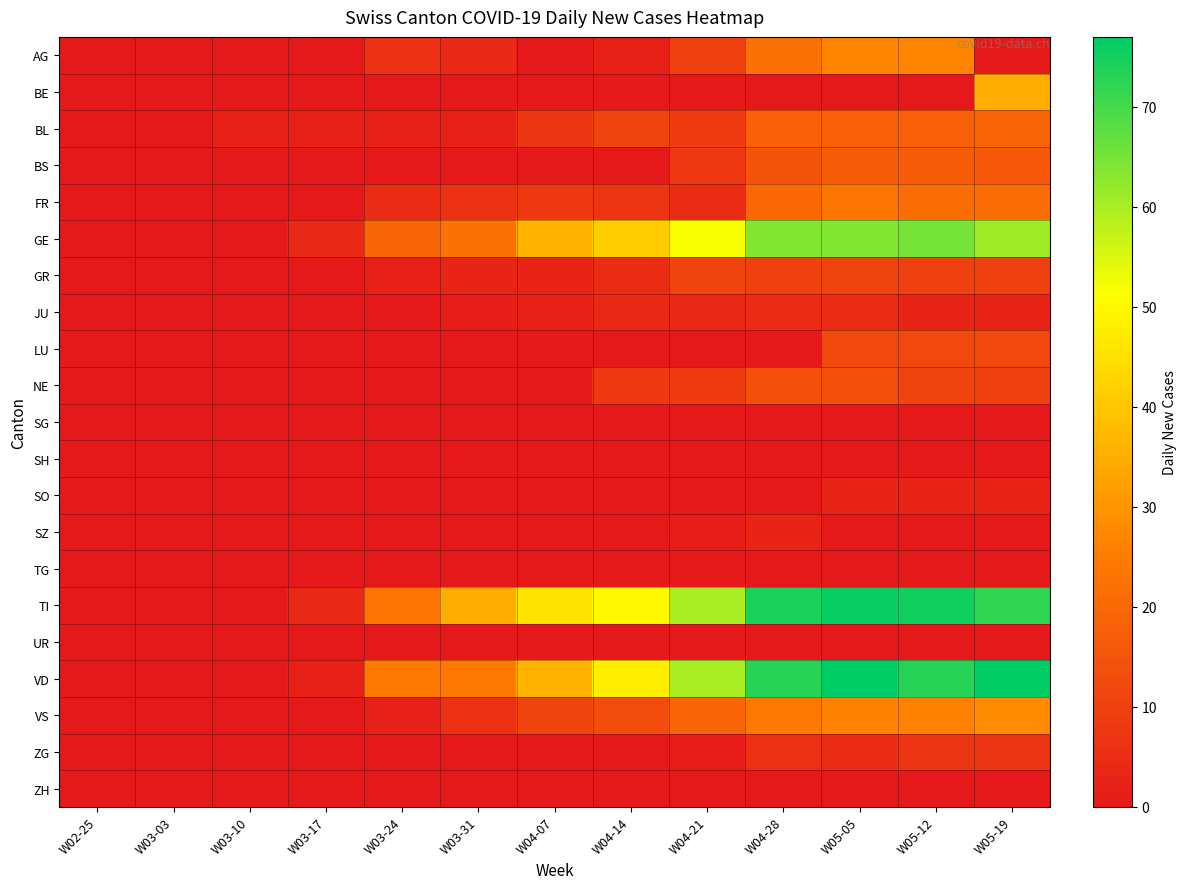

Rank the series by their maximum value, from lowest to highest.

SG, SH, TG, UR, ZH, SO, SZ, JU, ZG, GR, LU, NE, BS, BL, FR, AG, VS, BE, GE, TI, VD